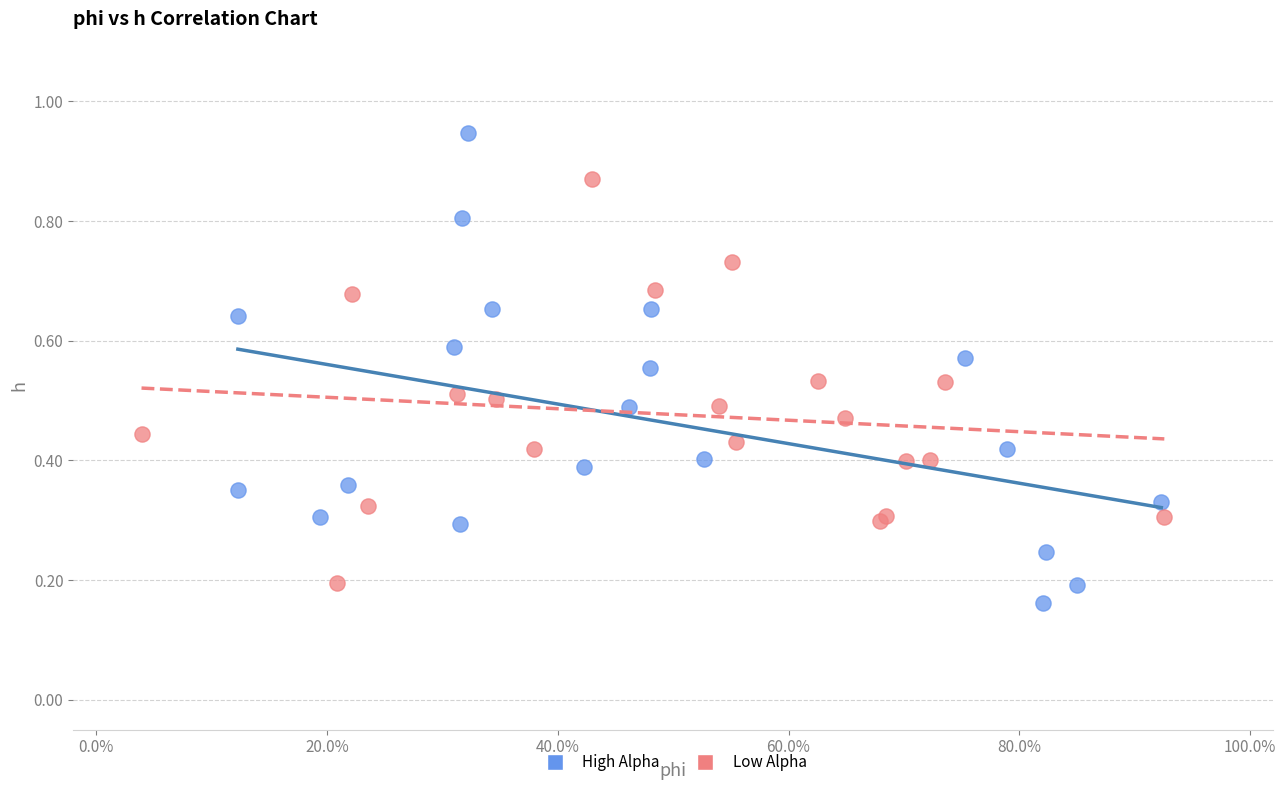

Which series has the widest spread of Y values?

High Alpha